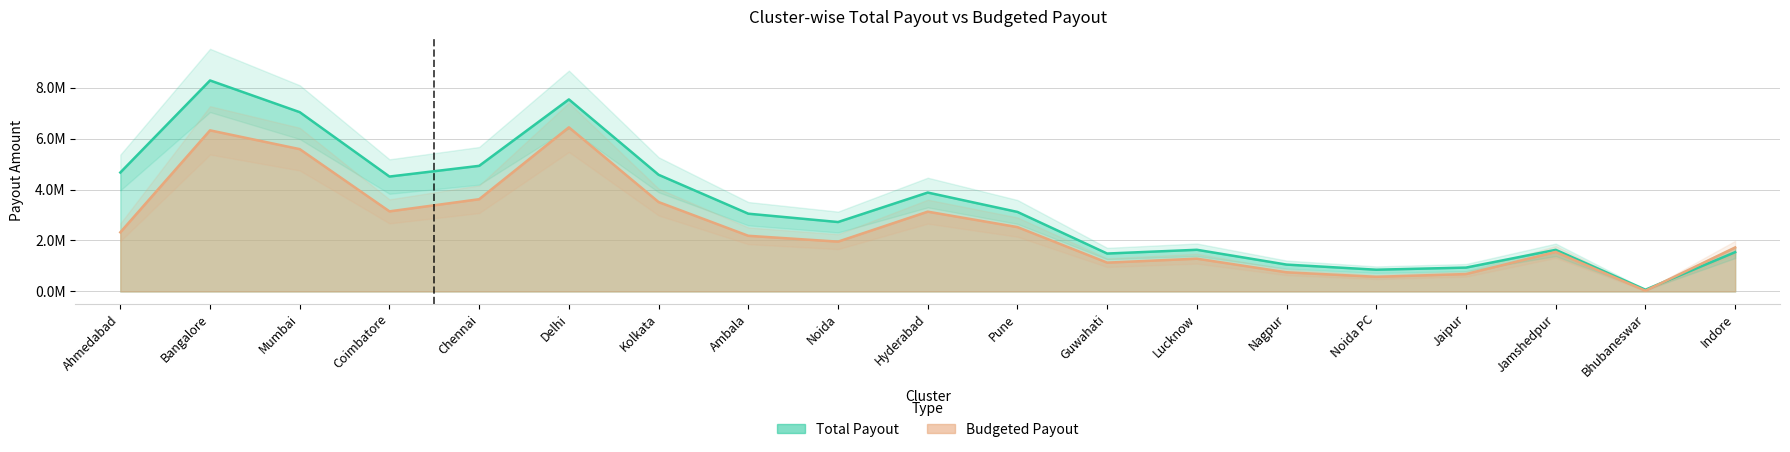

Which series ends up on top after the final intersection of Budgeted Payout and Total Payout?

Budgeted Payout